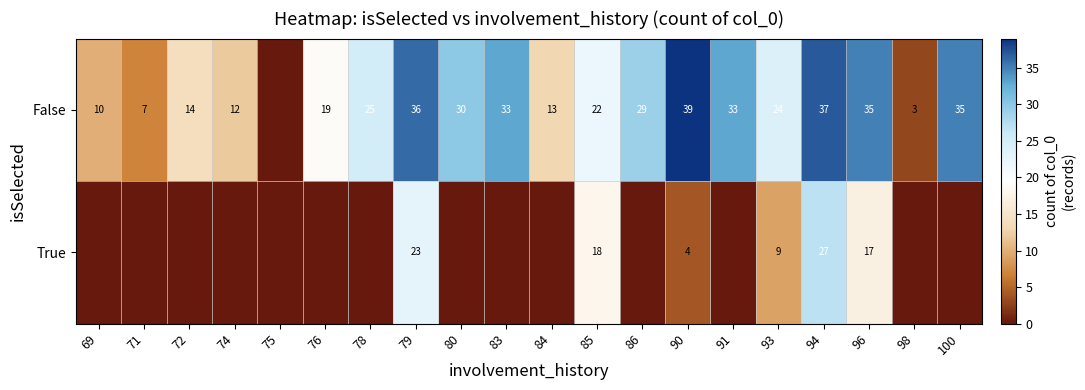

What is the difference between the highest and lowest values at 90?

35